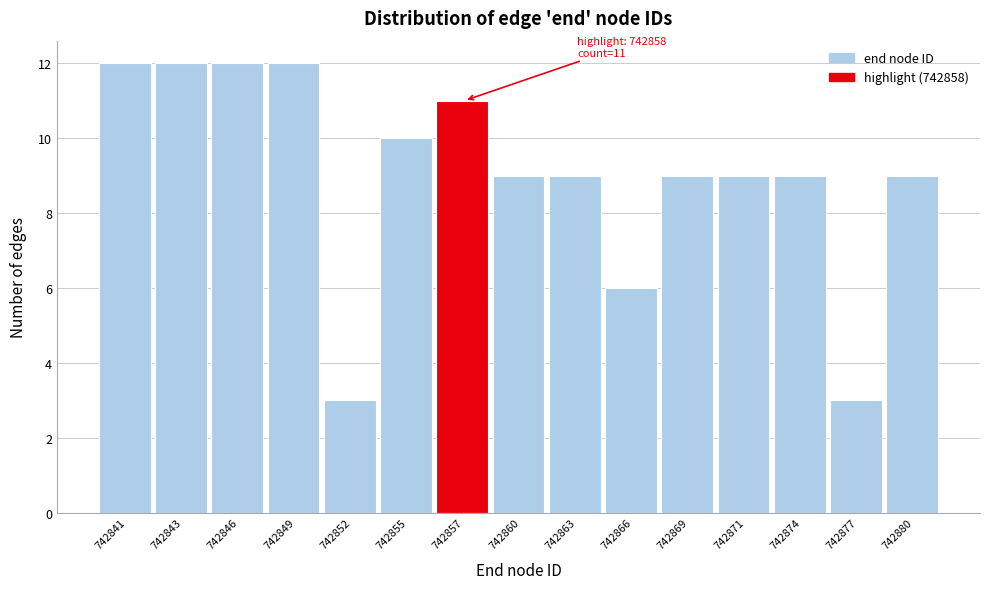

Reading left to right, transcribe all the data shown in this chart.

12	12	12	12	3	10	11	9	9	6	9	9	9	3	9